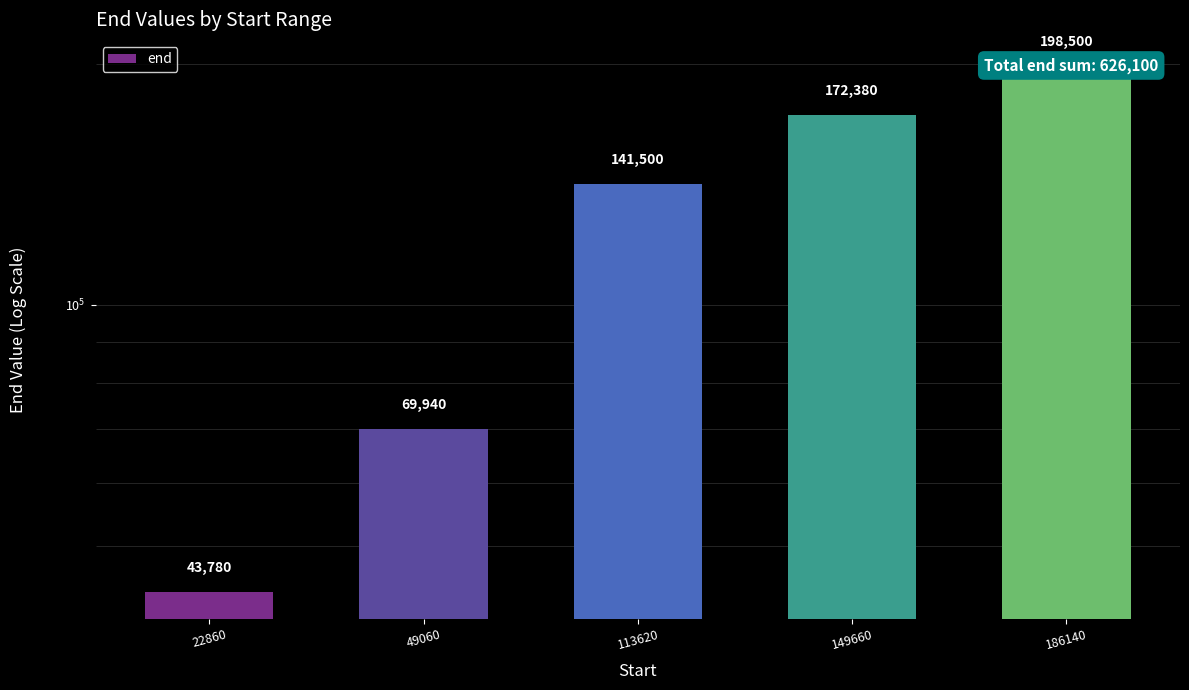

What is the difference between the second highest and minimum values?

128600